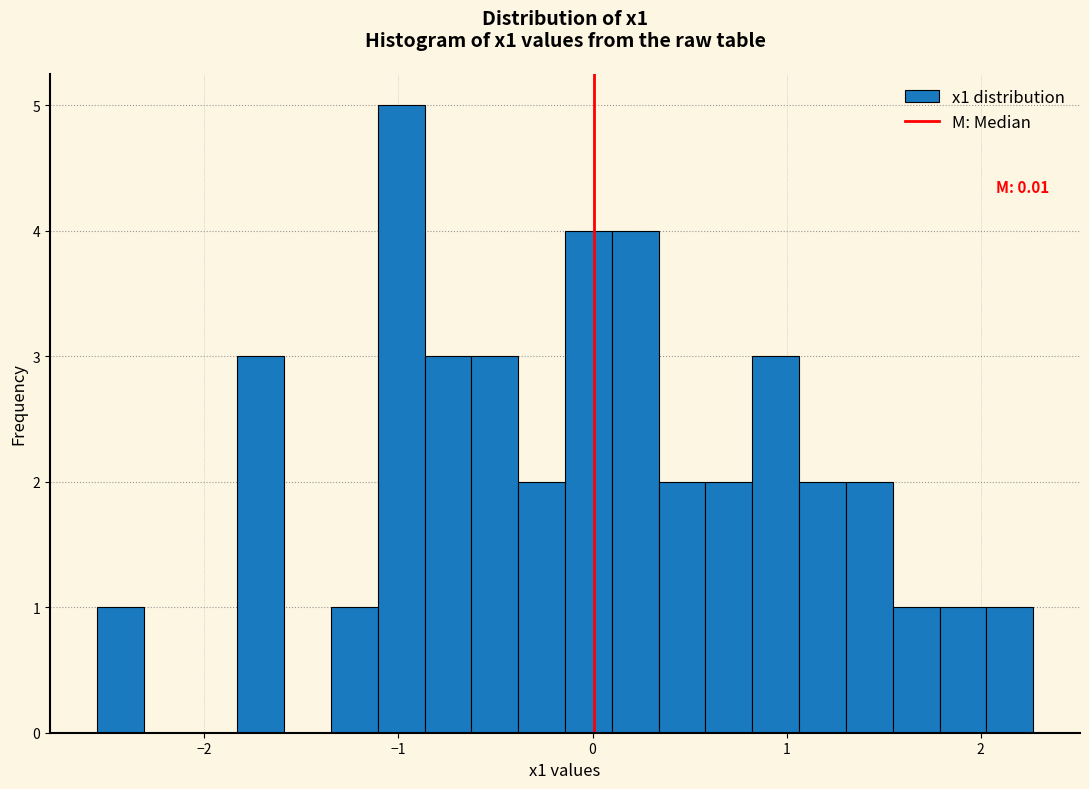

Around what value on the x-axis is the tallest bar? Give the approximate position of its centre, as read against the axis.

-1.0